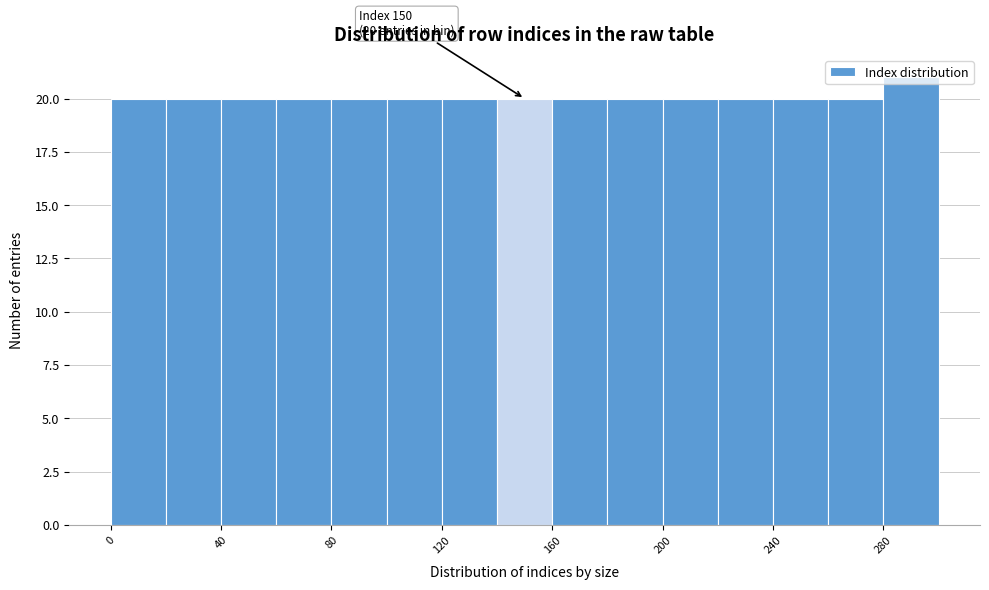

Which range on the x-axis has the tallest bar?

280 to 300